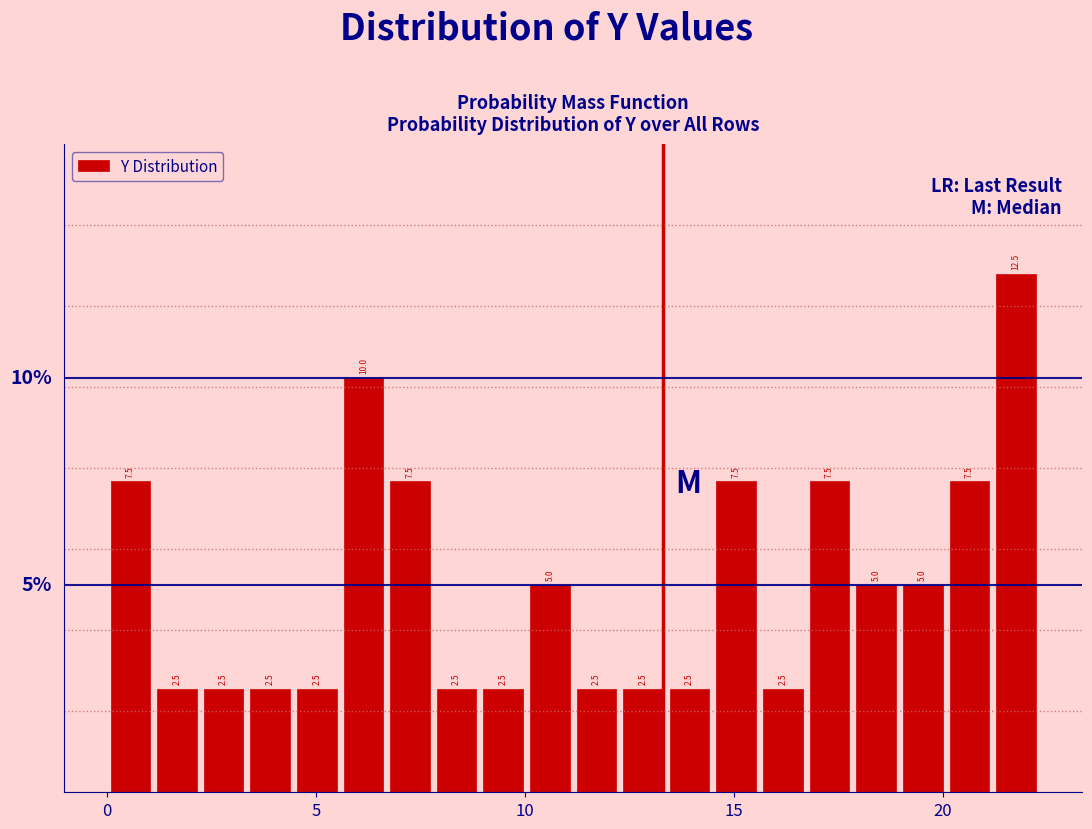

Read against the x-axis, roughly where is the centre of the tallest bar?

21.5